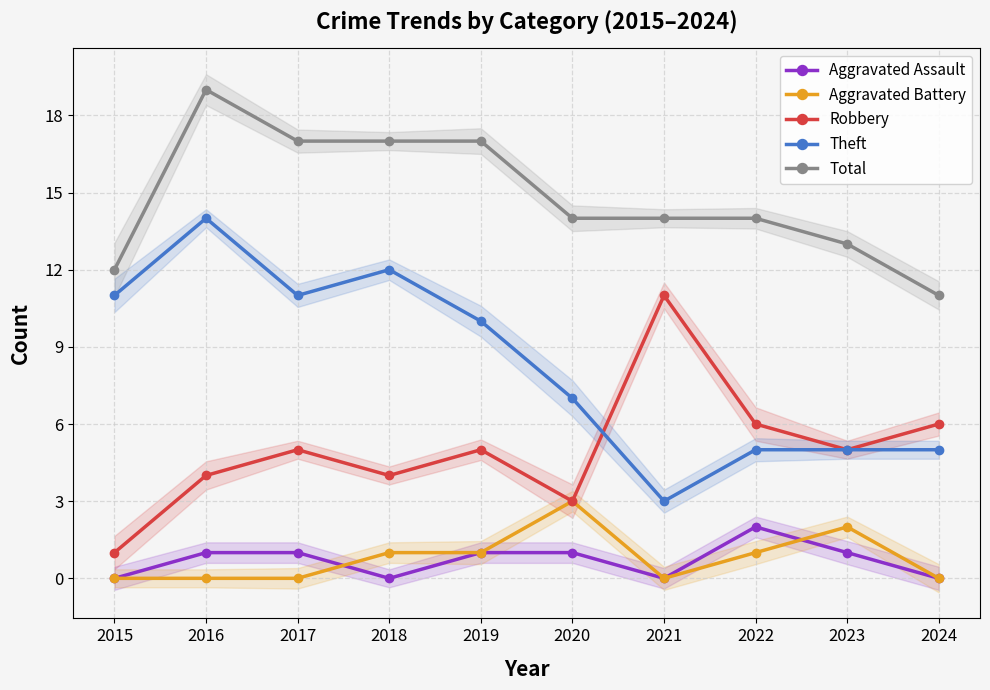

Reading left to right, extract all data points from this chart.

Aggravated Assault: 0	1	1	0	1	1	0	2	1	0
Aggravated Battery: 0	0	0	1	1	3	0	1	2	0
Robbery: 1	4	5	4	5	3	11	6	5	6
Theft: 11	14	11	12	10	7	3	5	5	5
Total: 12	19	17	17	17	14	14	14	13	11